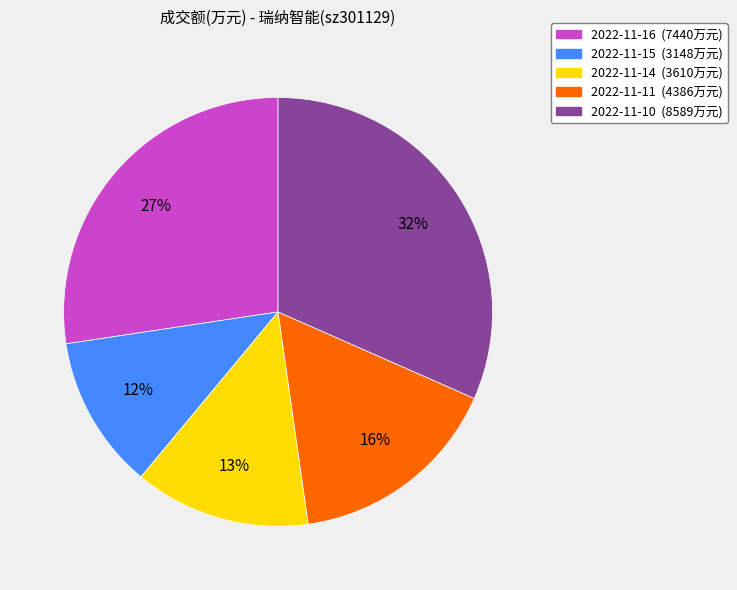

What percentage is the 2022-11-16 slice, to the nearest percent?

27%